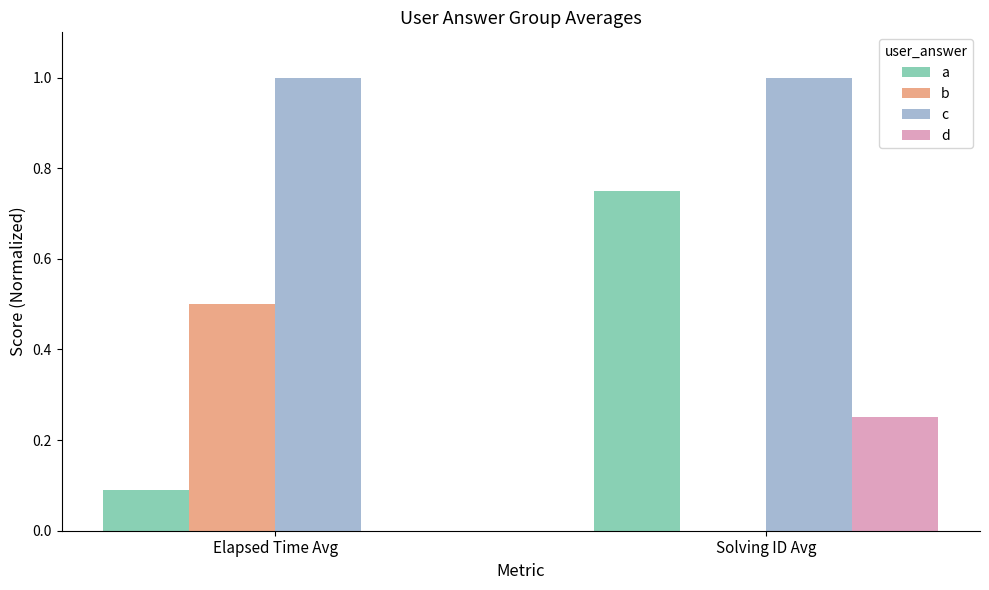

Which series has the largest range (max minus min)?

a